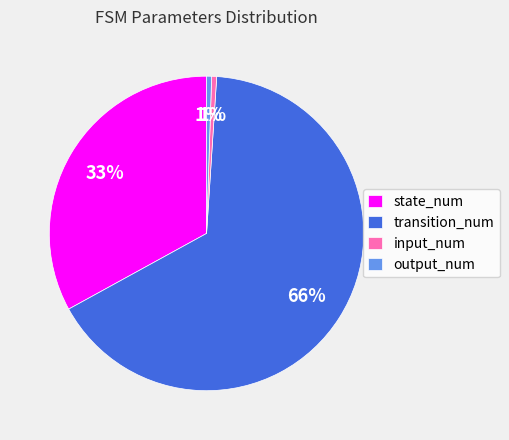

How many slices are in this pie chart?

4